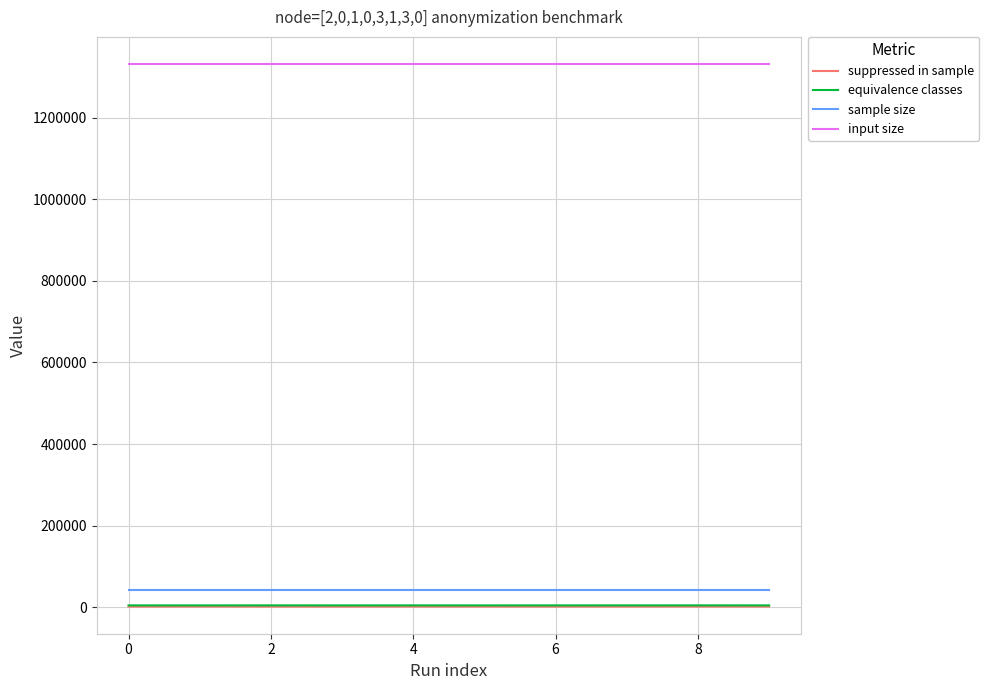

True or false: suppressed in sample has more than 1 points higher than both neighbors.

True